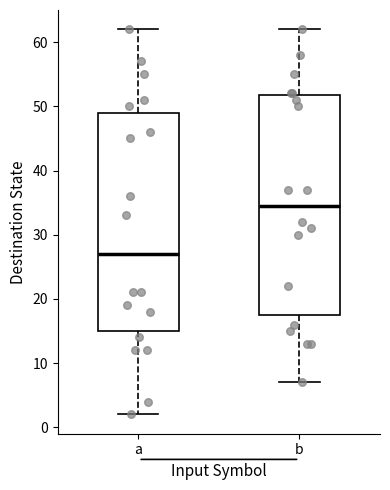

Reading left to right, read every box against the y-axis: the position of its median line, the range the box covers, and the ends of its whiskers. The values are not printed on the chart, so give them approximately, as read against the axis.

a: median 27, box 15 to 49, whiskers 2 to 62
b: median 35, box 18 to 52, whiskers 7 to 62